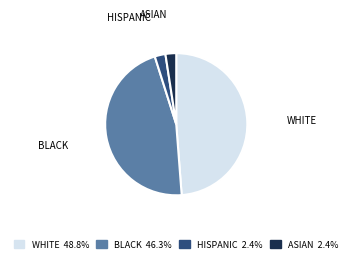

Which has a higher value, BLACK or WHITE?

WHITE